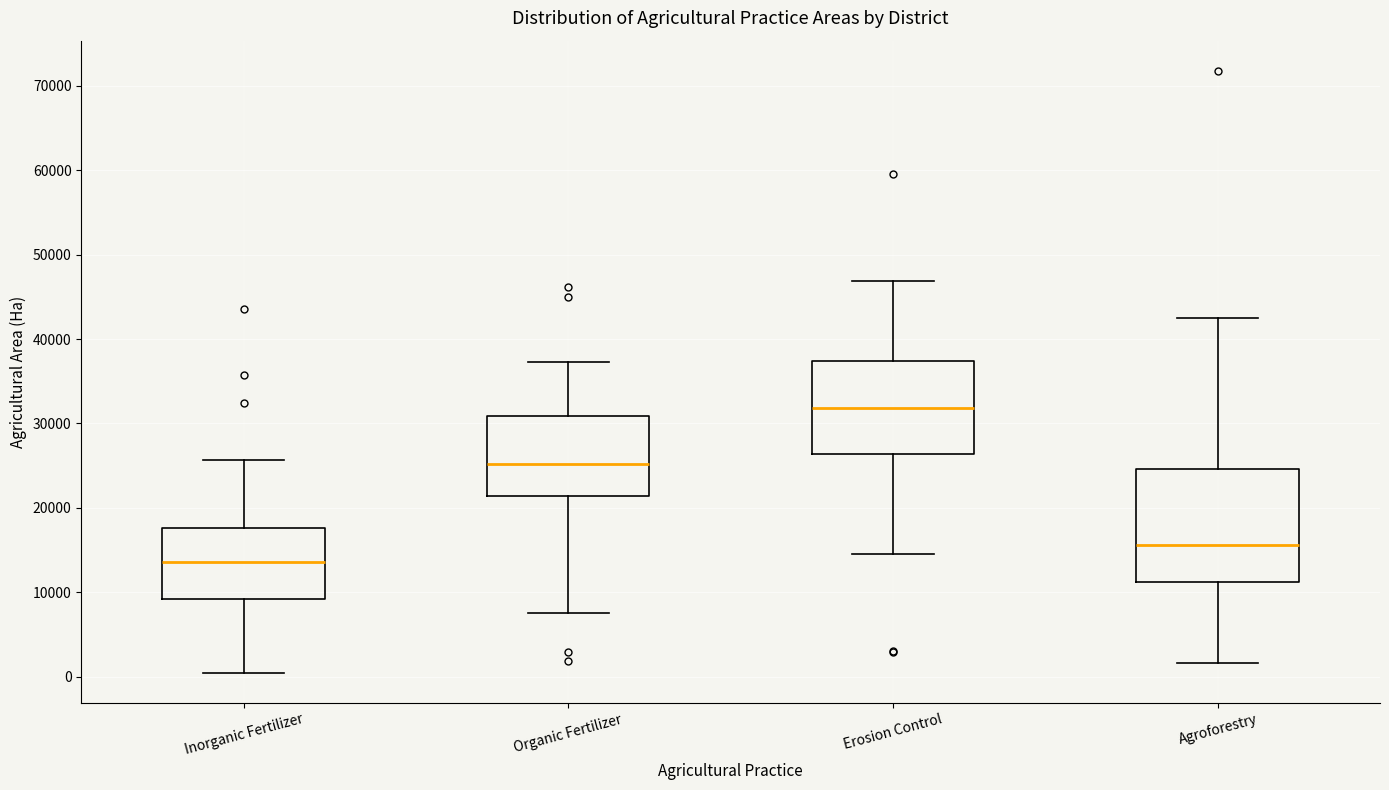

Which box has the lowest median line?

Inorganic Fertilizer